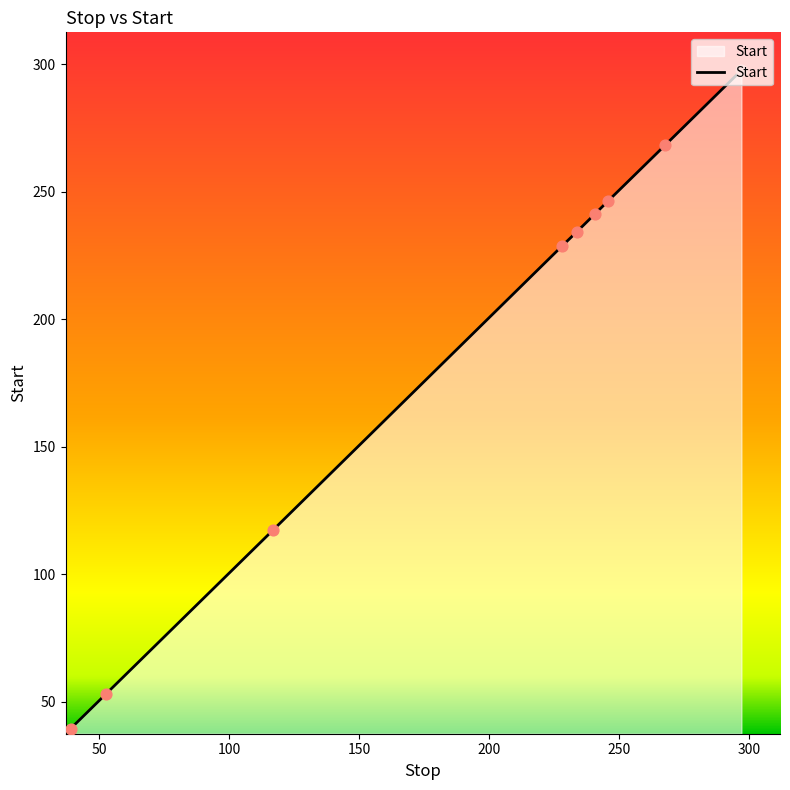

What is the difference between the maximum and minimum values?

258.3